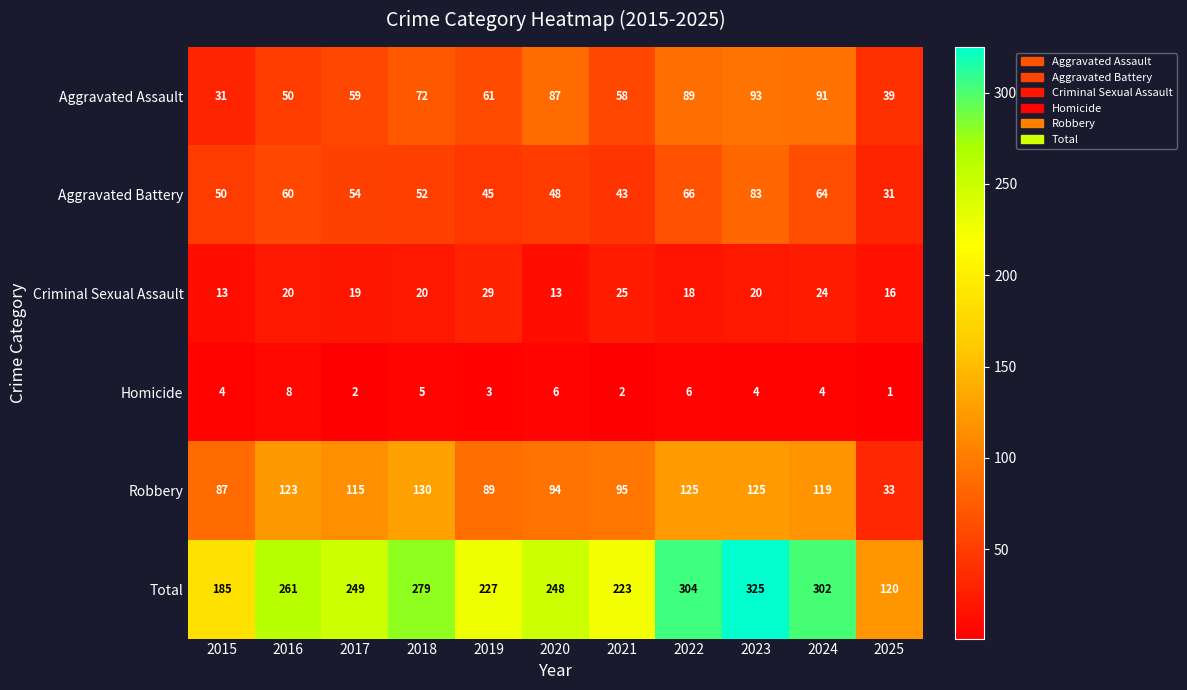

Which series changed the most between 2018 and 2024?

Total